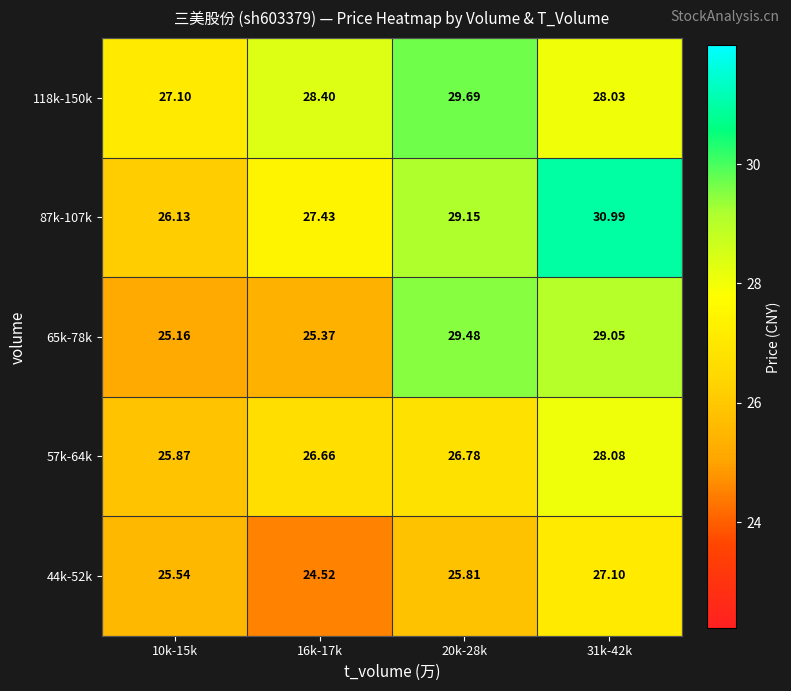

What is the total value across all series at 20k-28k?

140.9